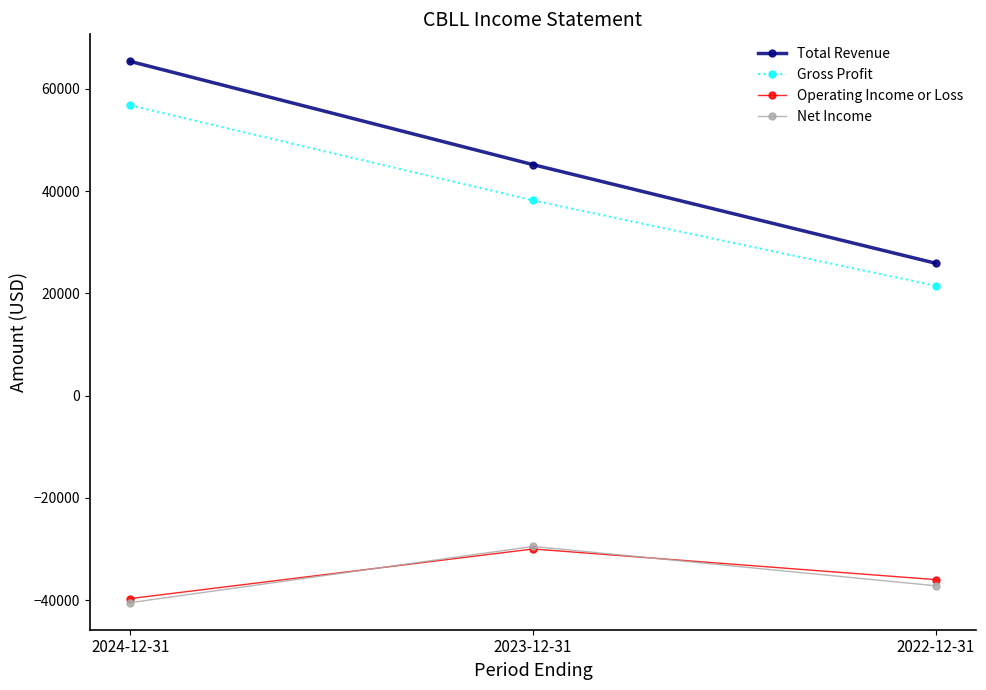

At which label does Gross Profit reach its minimum?

2022-12-31